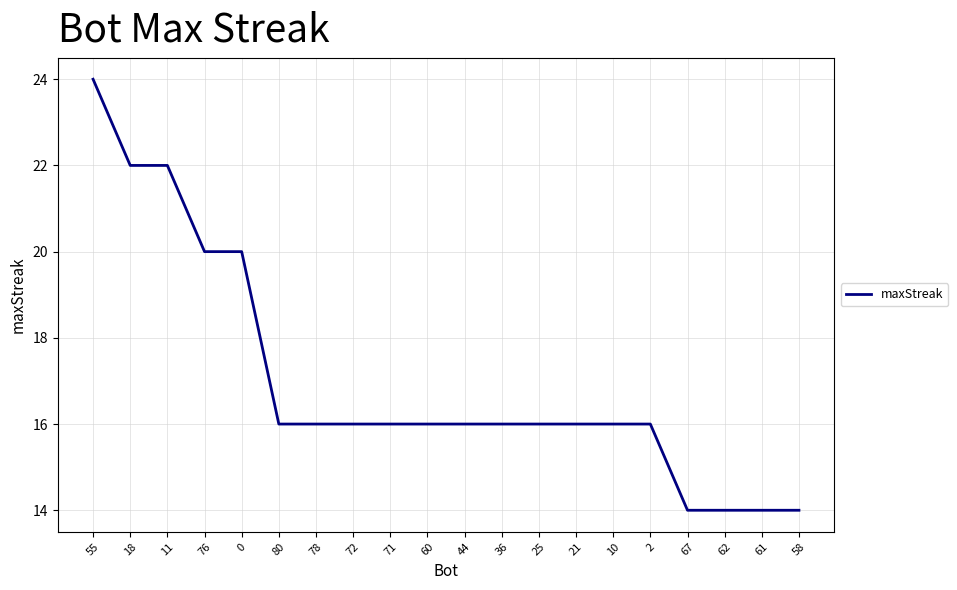

What position from the right is 21?

7